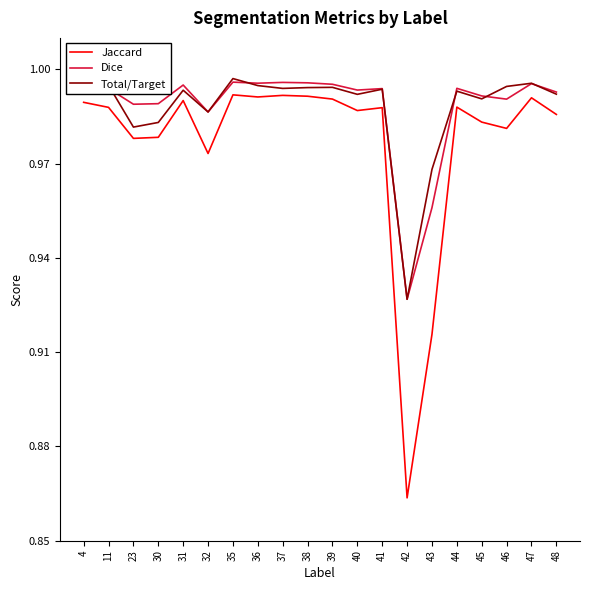

True or false: Dice has more than 0 points higher than both neighbors.

True